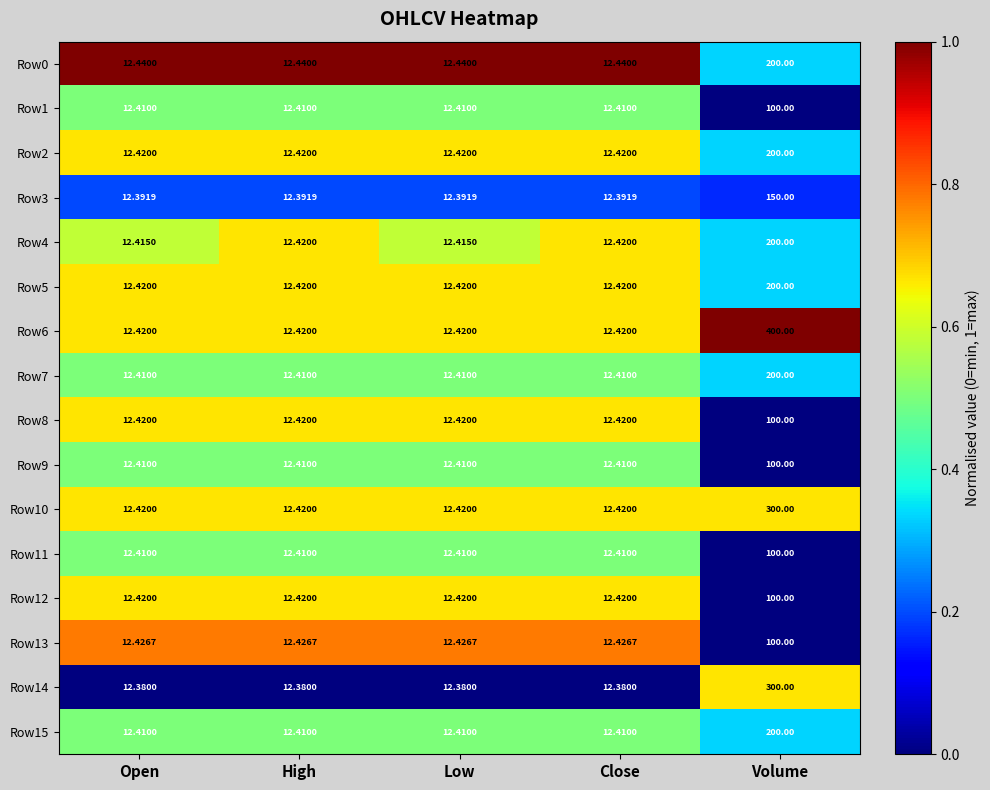

At which category is the sum across all series the highest?

Volume